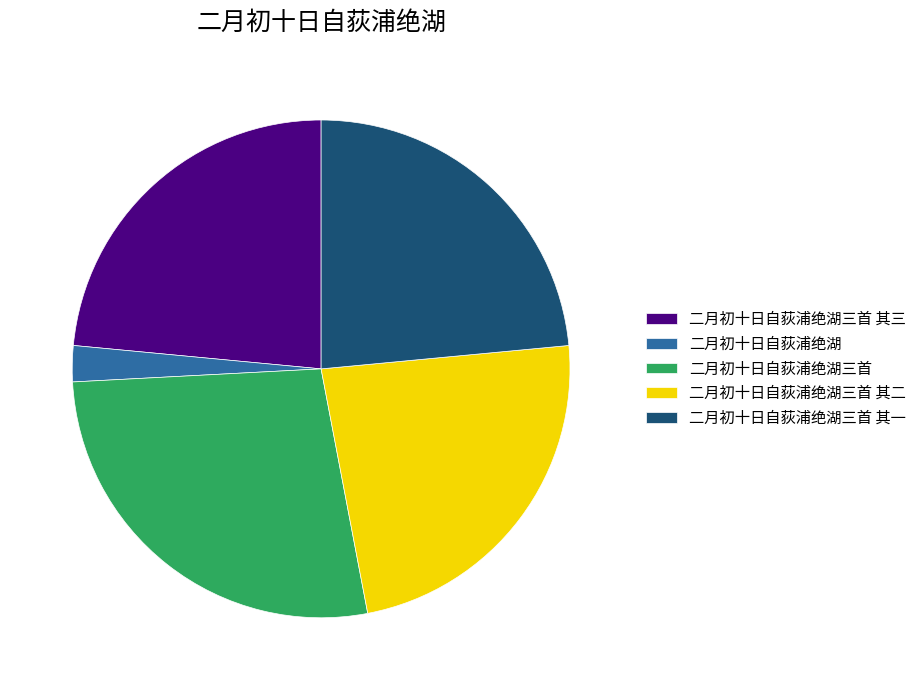

Which category has the smallest portion of the pie?

二月初十日自荻浦绝湖